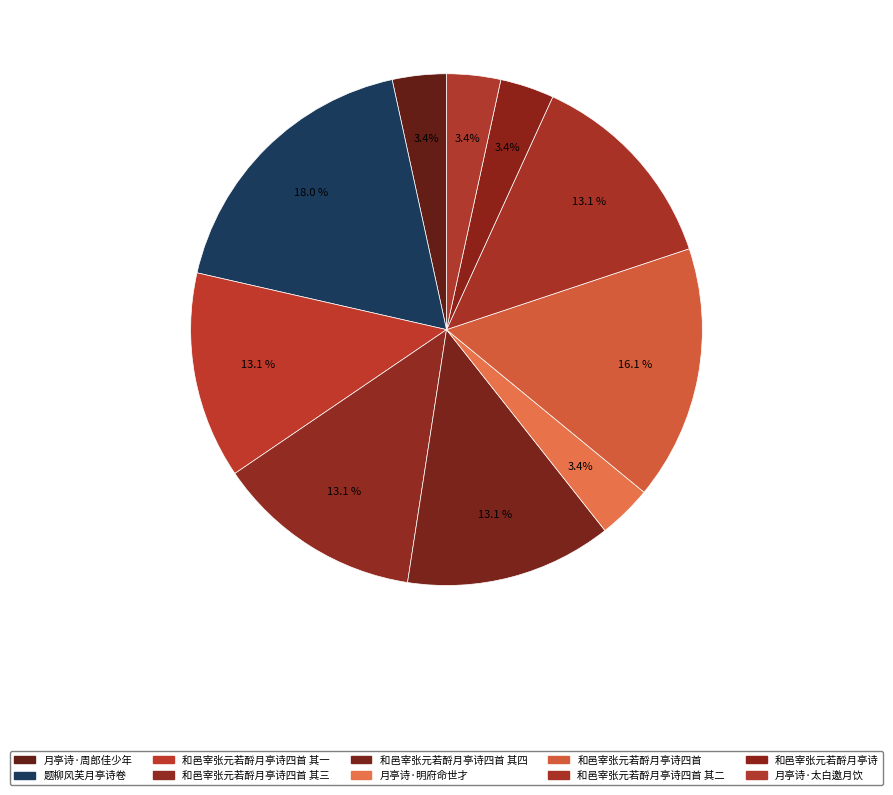

Which slice is the largest?

题柳风芙月亭诗卷